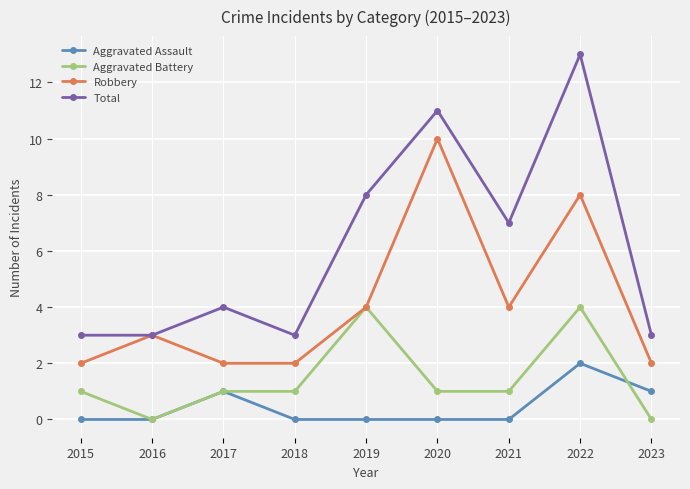

At how many categories does at least one series exceed 10?

2